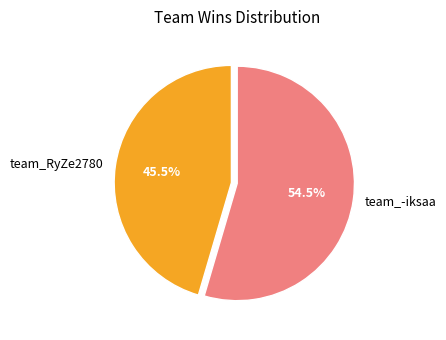

The team_RyZe2780 slice represents 58% of the pie. True or false?

False